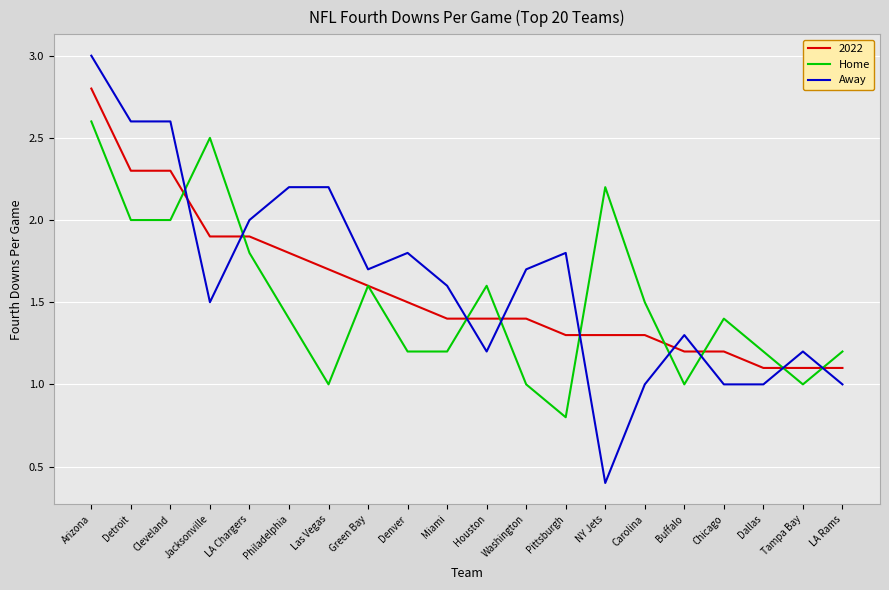

The Away series shows 1.5 at Jacksonville. True or false?

True